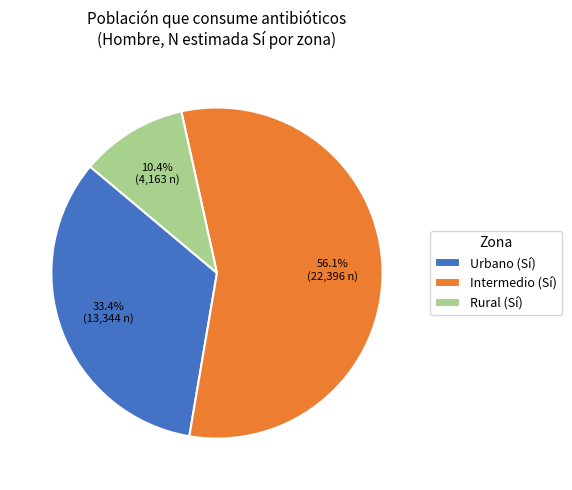

What is the ratio of the value at Intermedio (Sí) to the value at Urbano (Sí)?

1.7